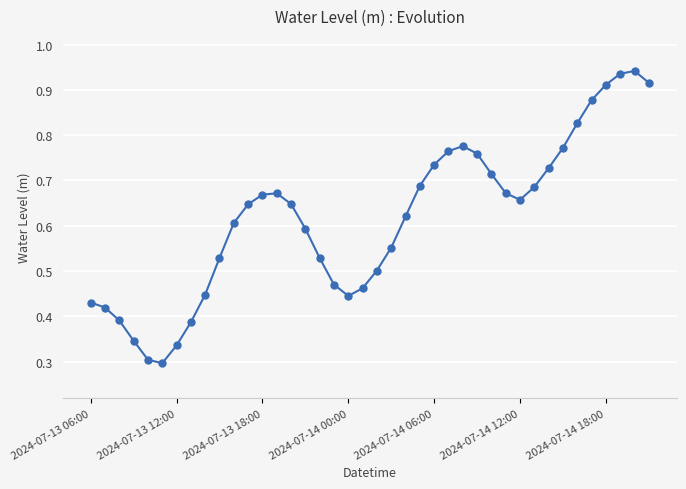

Count the number of categories in the chart.

40